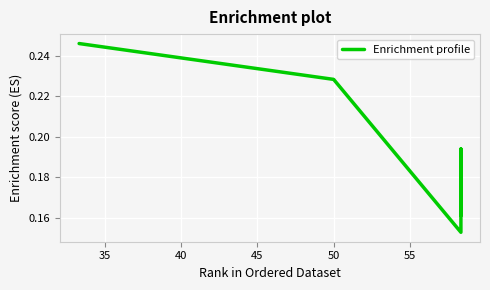

Is it true that the value at 50 is 0.2?

True